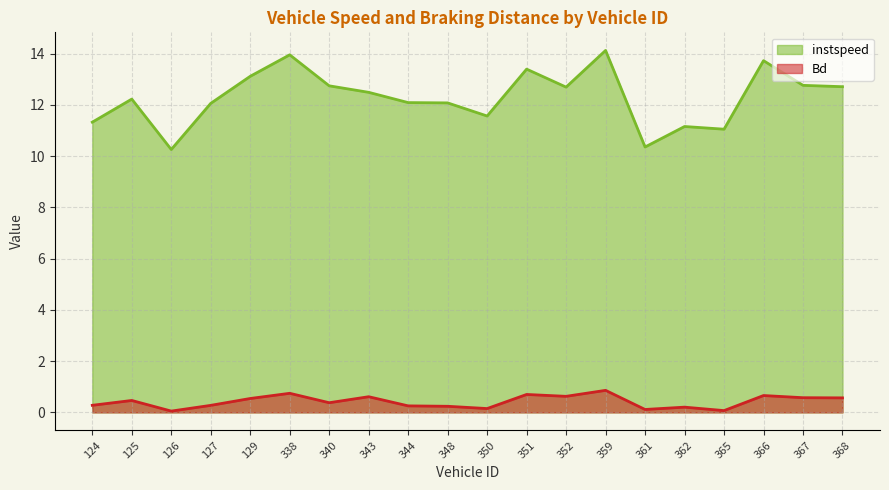

In Bd, how many points are lower than both neighbors (excluding endpoints)?

6